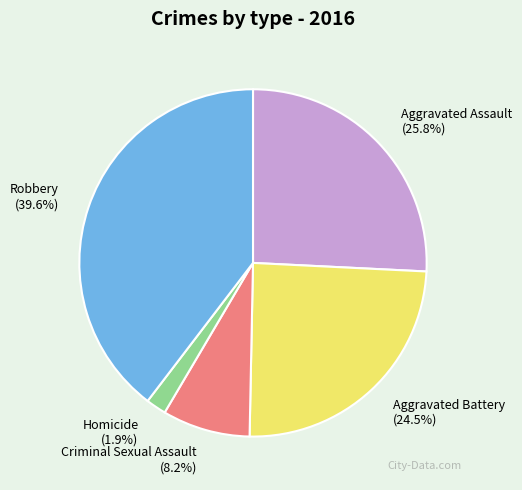

Is there any slice that represents more than half of the pie?

No